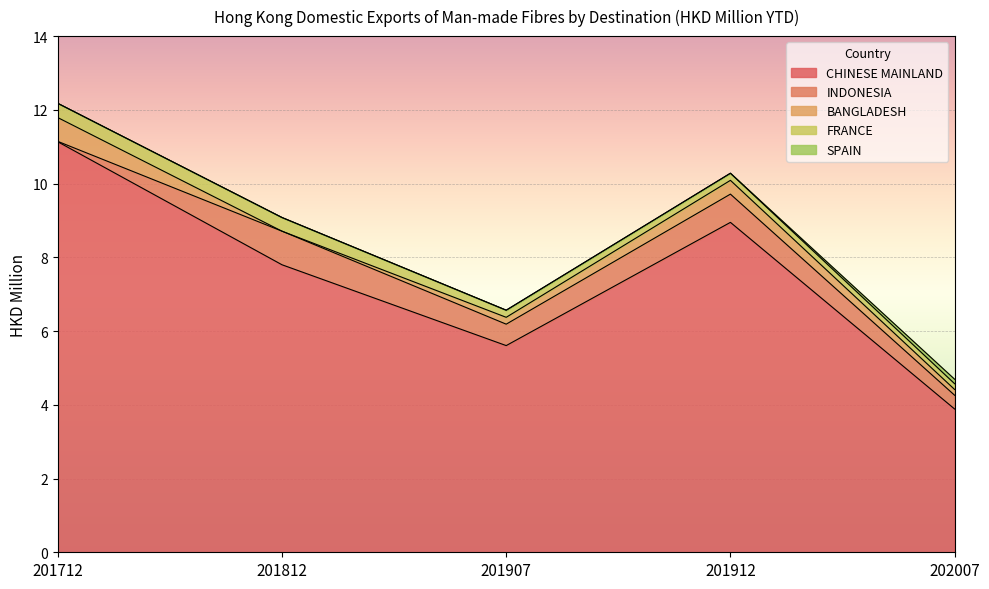

What is the sum of the FRANCE values at 201812 and 202007?

0.5